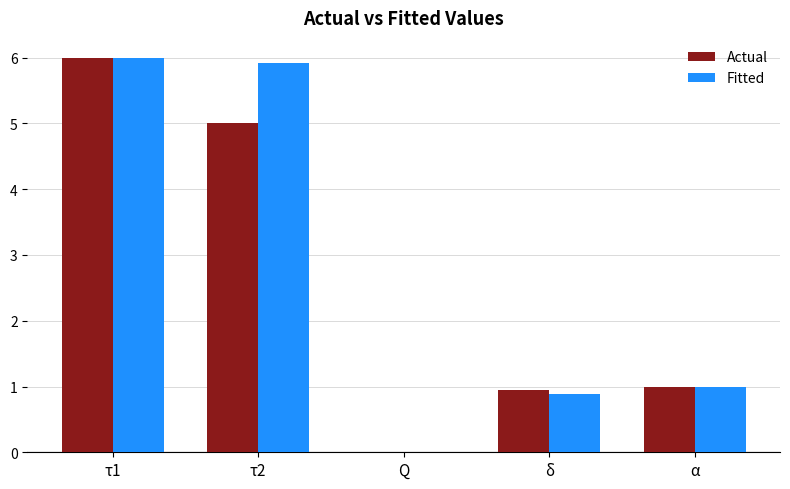

At which category is the sum across all series the highest?

τ1